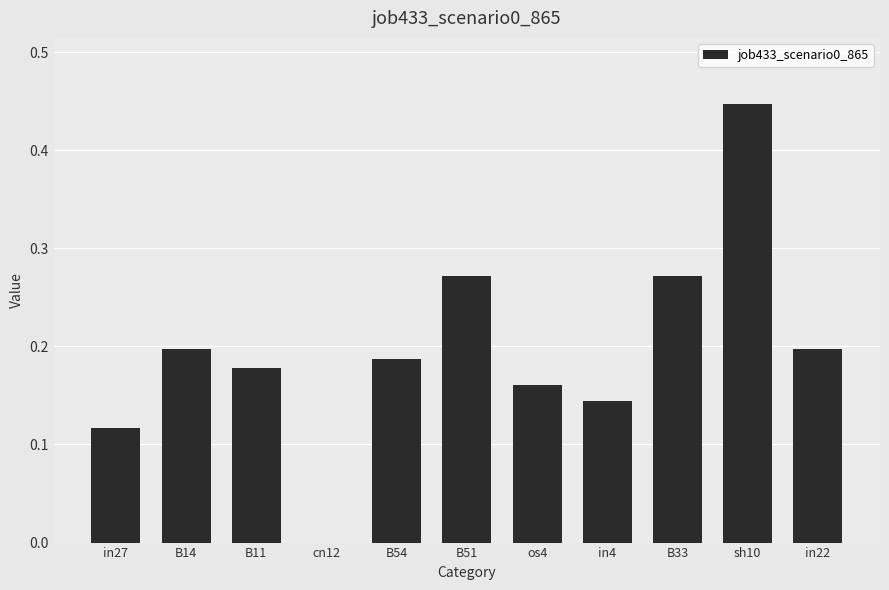

Between B33 and B14, which is larger?

B33